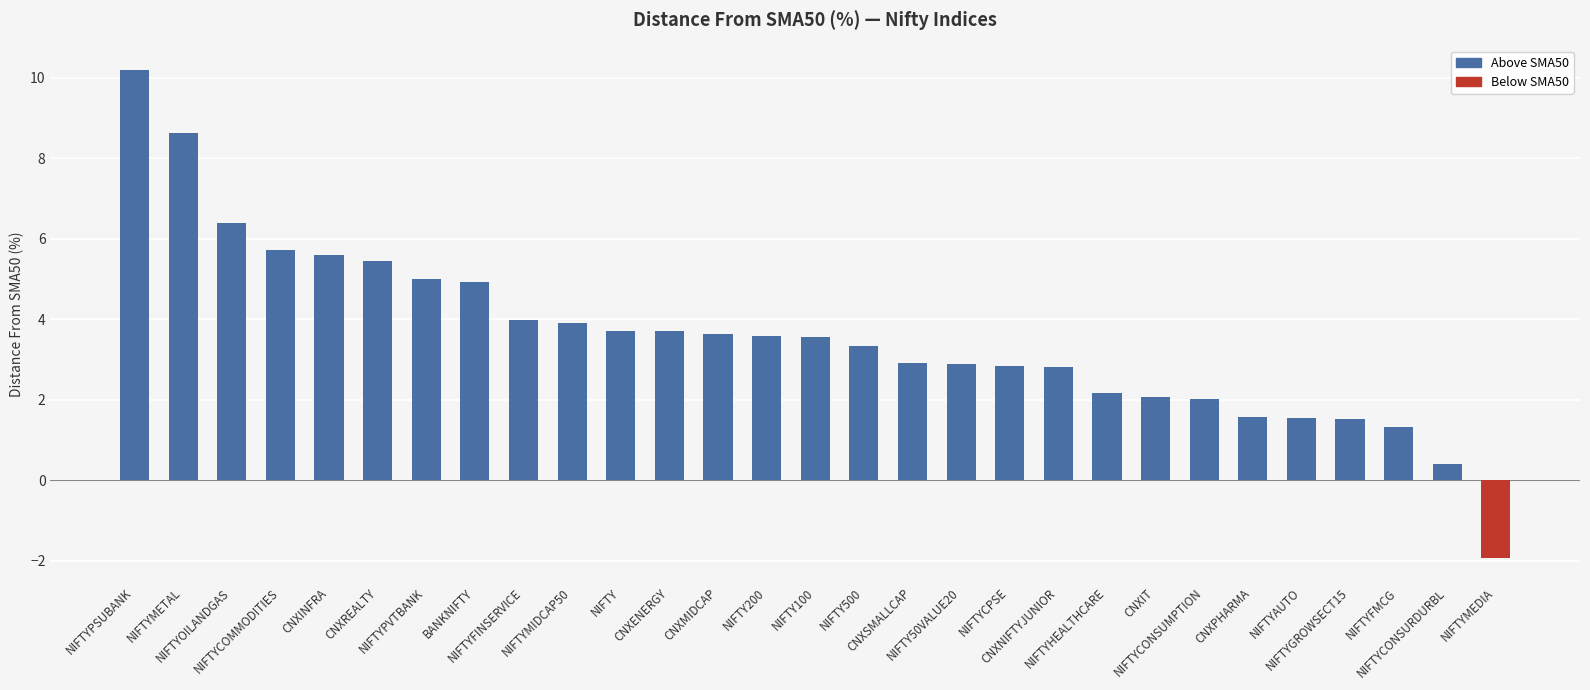

What is the sum of the values at NIFTYFMCG and NIFTYMETAL?

9.9